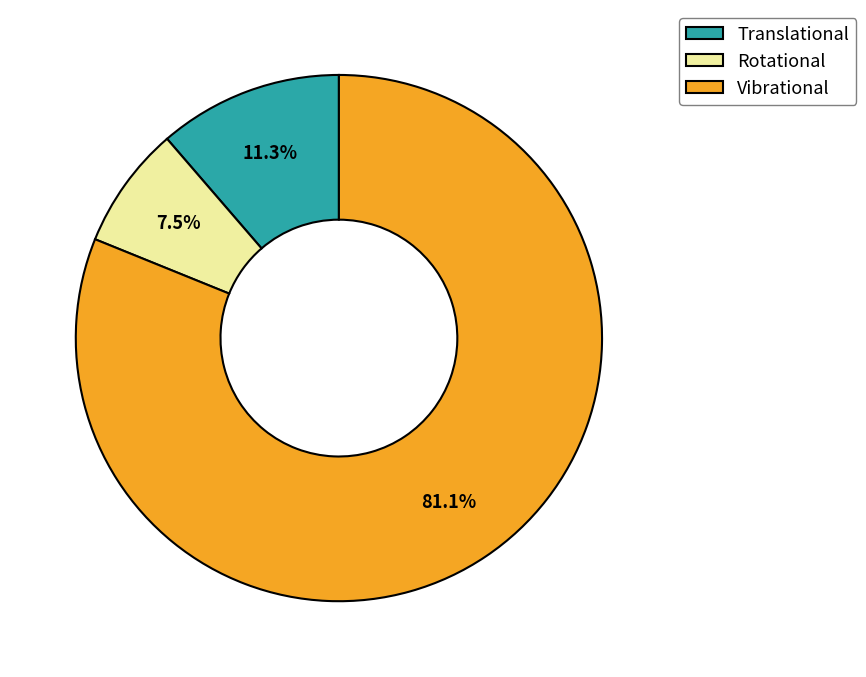

Between Translational and Rotational, which is larger?

Translational